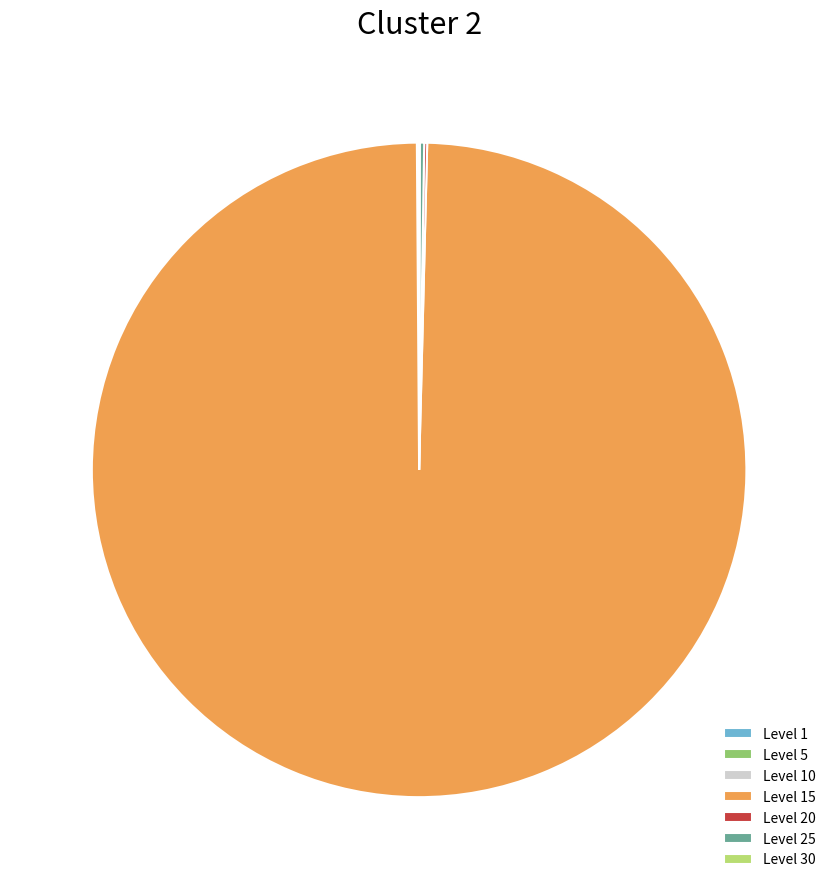

Is there any slice that represents more than half of the pie?

Yes